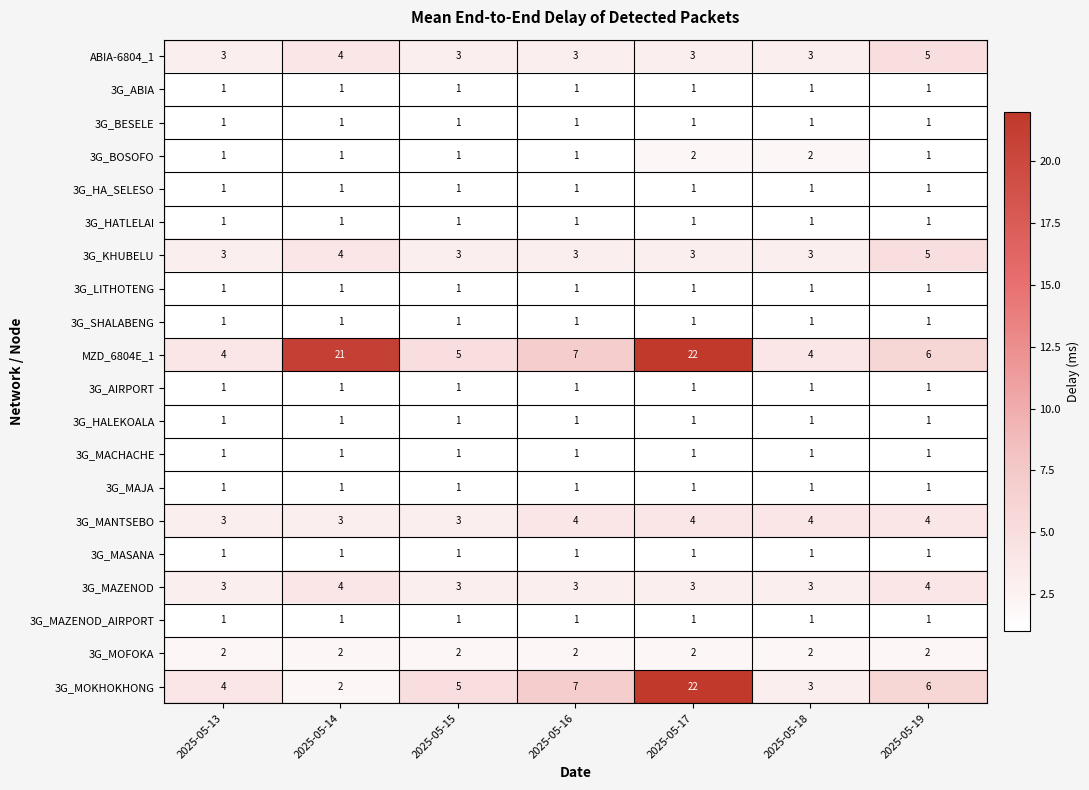

True or false: 3G_LITHOTENG has a value of 1 at 2025-05-13.

True